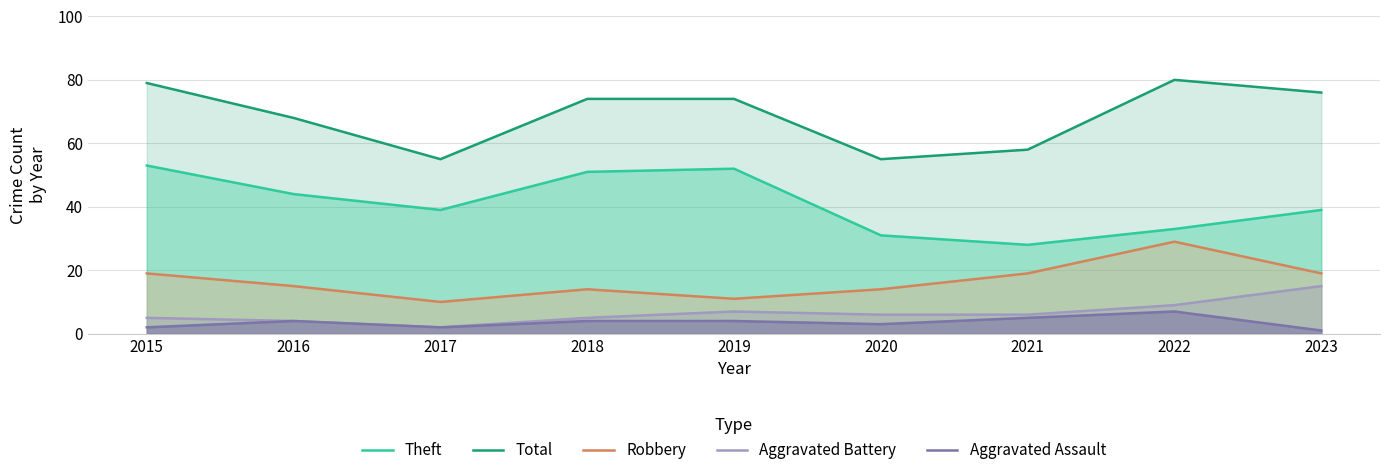

Reading right to left, what are all the values shown in this chart?

Theft: 2023=39	2022=33	2021=28	2020=31	2019=52	2018=51	2017=39	2016=44	2015=53
Total: 2023=76	2022=80	2021=58	2020=55	2019=74	2018=74	2017=55	2016=68	2015=79
Robbery: 2023=19	2022=29	2021=19	2020=14	2019=11	2018=14	2017=10	2016=15	2015=19
Aggravated Battery: 2023=15	2022=9	2021=6	2020=6	2019=7	2018=5	2017=2	2016=4	2015=5
Aggravated Assault: 2023=1	2022=7	2021=5	2020=3	2019=4	2018=4	2017=2	2016=4	2015=2